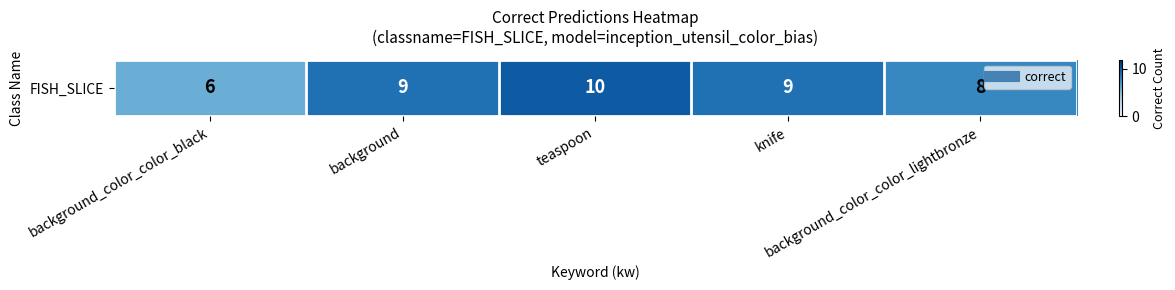

What is the sum of all values?

42